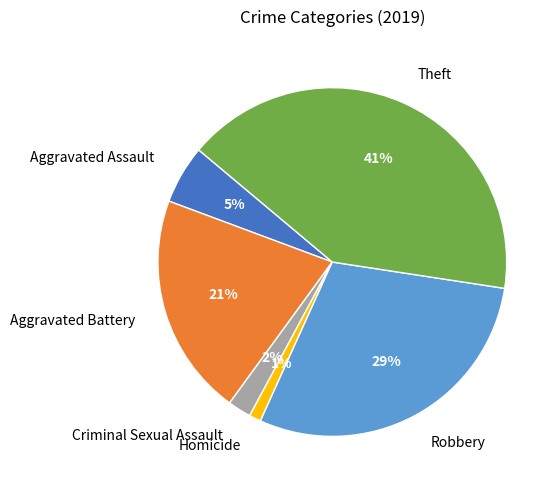

Rank the categories by value from lowest to highest.

Homicide, Criminal Sexual Assault, Aggravated Assault, Aggravated Battery, Robbery, Theft